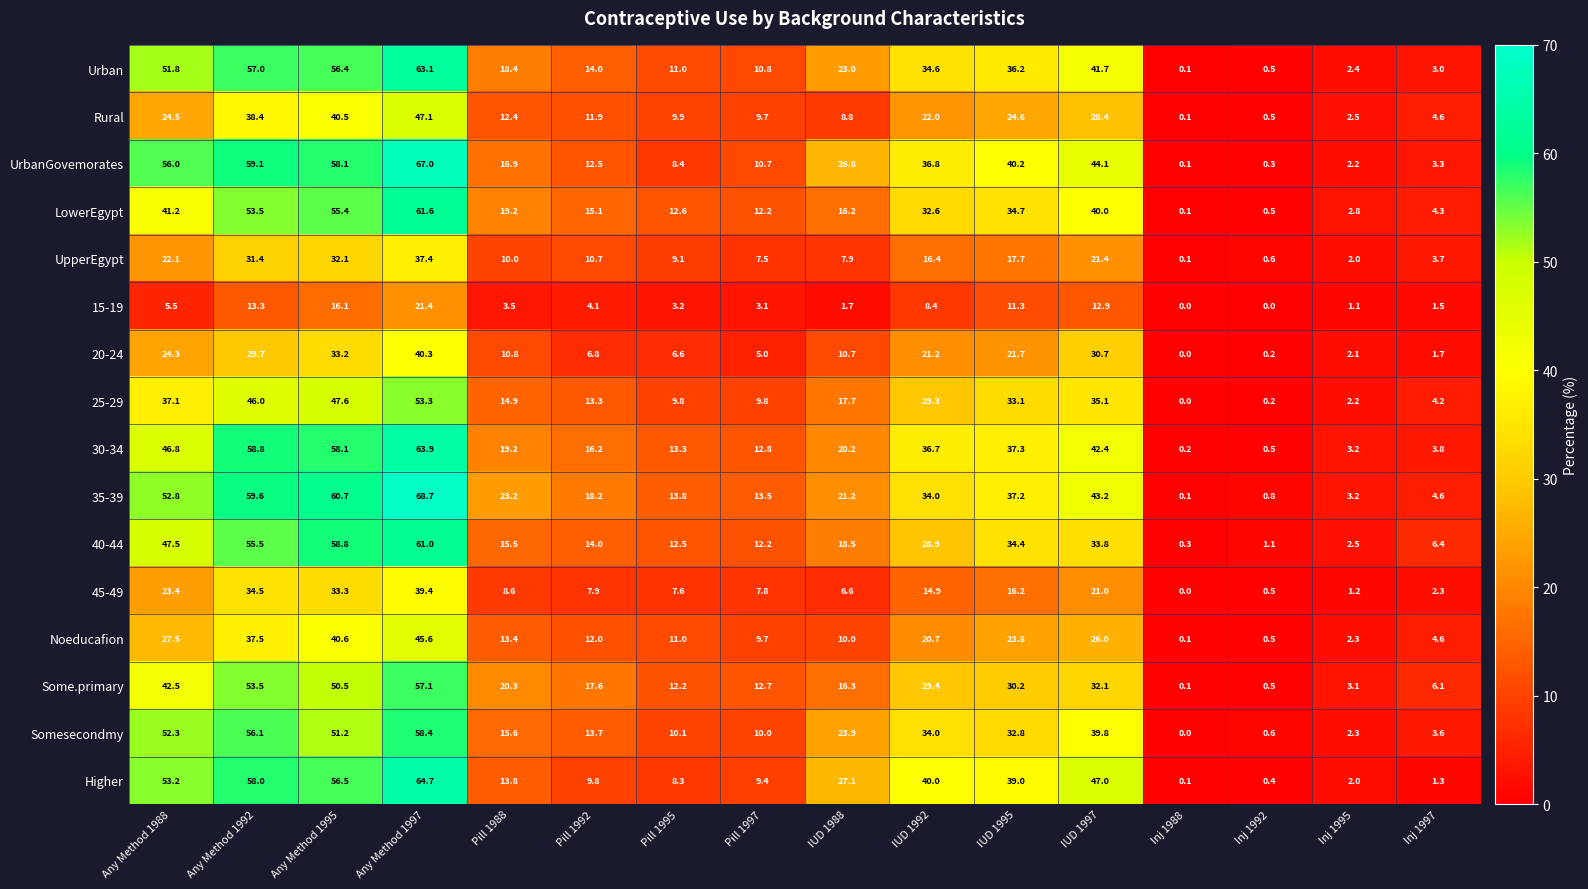

What is the difference between the maximum and second lowest values in the 45-49 series?

38.9